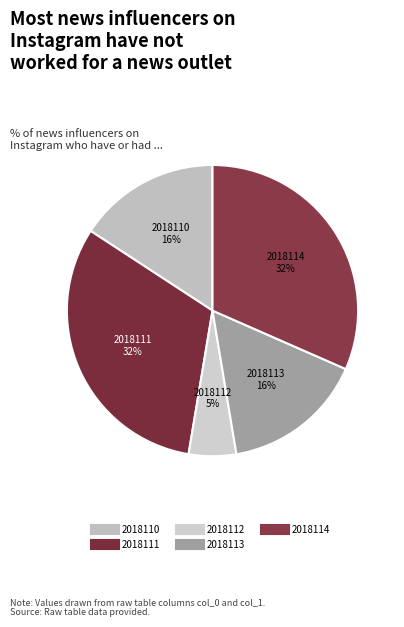

To the nearest percent, what percentage of the pie is 2018111?

32%